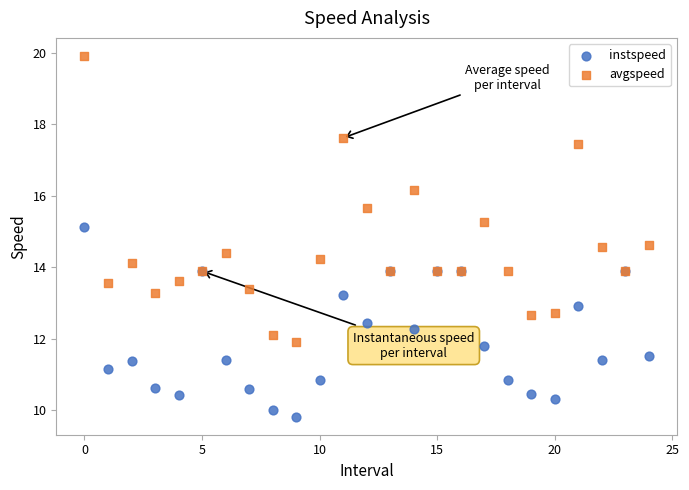

Which series has the widest spread of Y values?

avgspeed